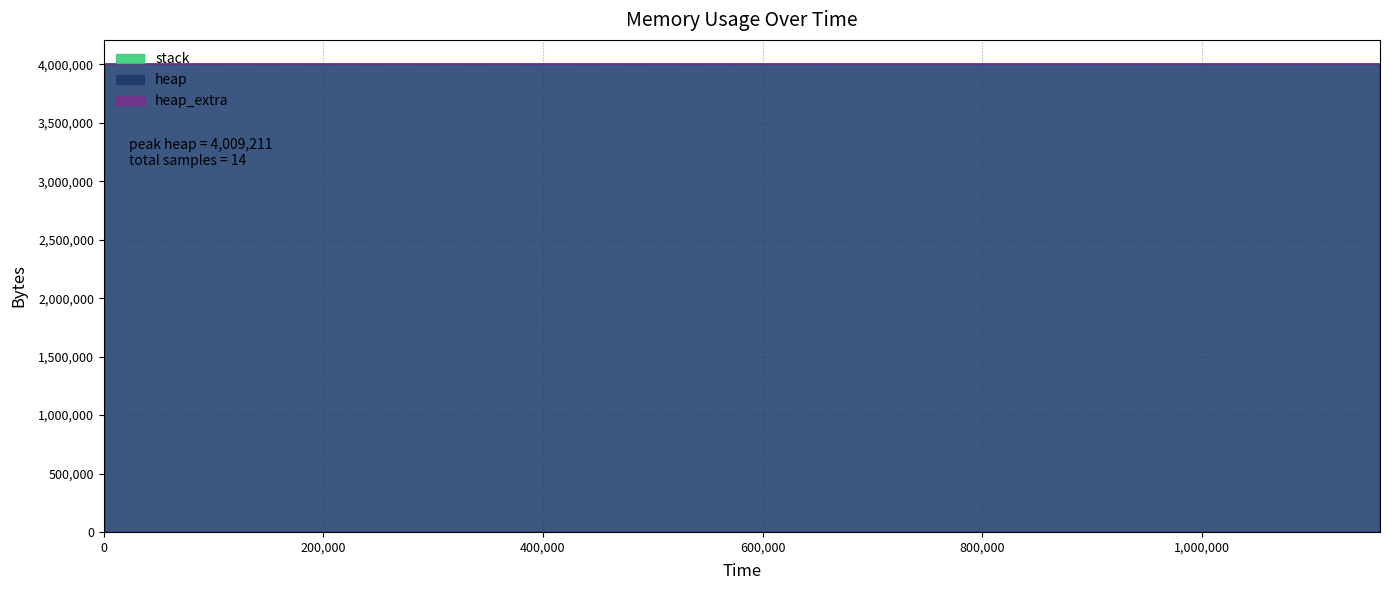

Reading right to left, what are all the values shown in this chart?

heap: 0	4000000	4000075	4000547	4004643	4005115	4009211	4009211	4005115	4004643	4004568	4568	472	0
heap_extra: 0	8	21	37	45	61	69	69	61	45	32	24	16	0
stack: 0	0	0	0	0	0	0	0	0	0	0	0	0	0